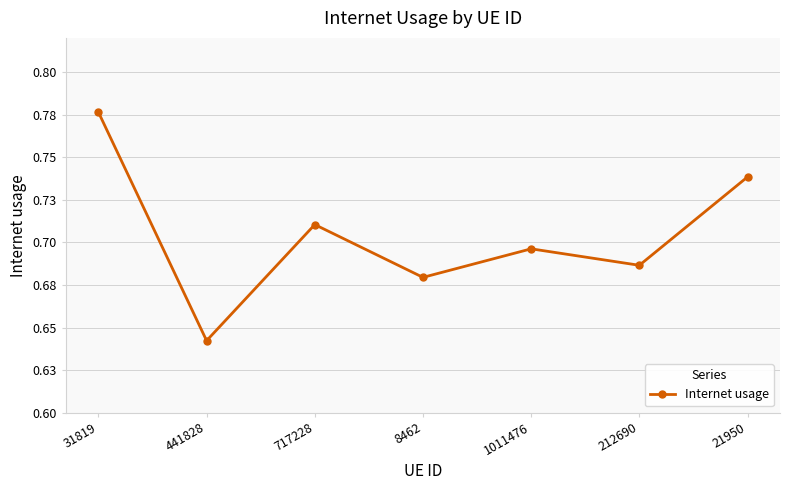

List the labels in order of value, smallest first.

441828, 8462, 212690, 1011476, 717228, 21950, 31819